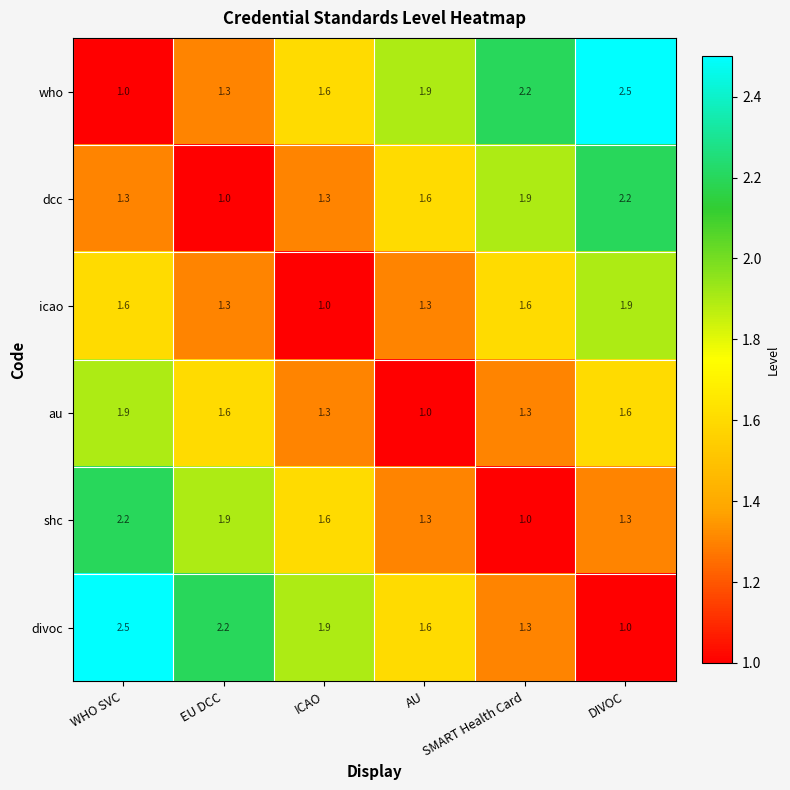

True or false: who has a value of 0.8 at AU.

False